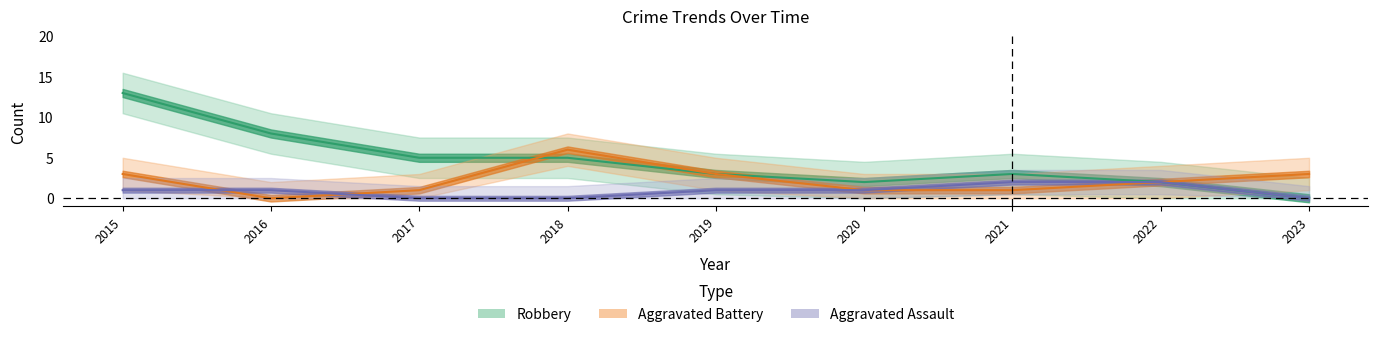

Rank the series by their maximum value, from highest to lowest.

Robbery, Aggravated Battery, Aggravated Assault